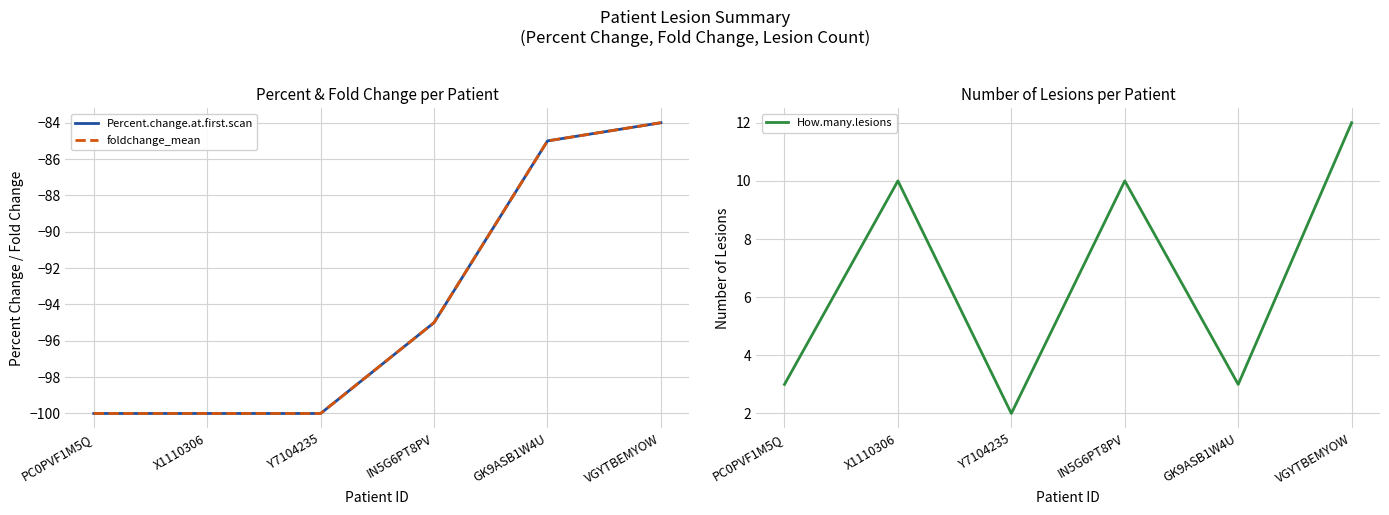

Does the chart display data point markers on the line(s)?

No